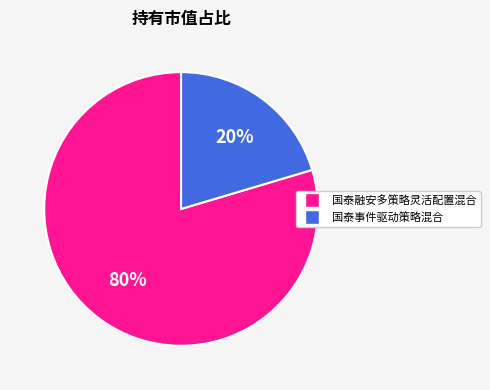

Combined, do 国泰事件驱动策略混合 and 国泰融安多策略灵活配置混合 account for over 50%?

Yes